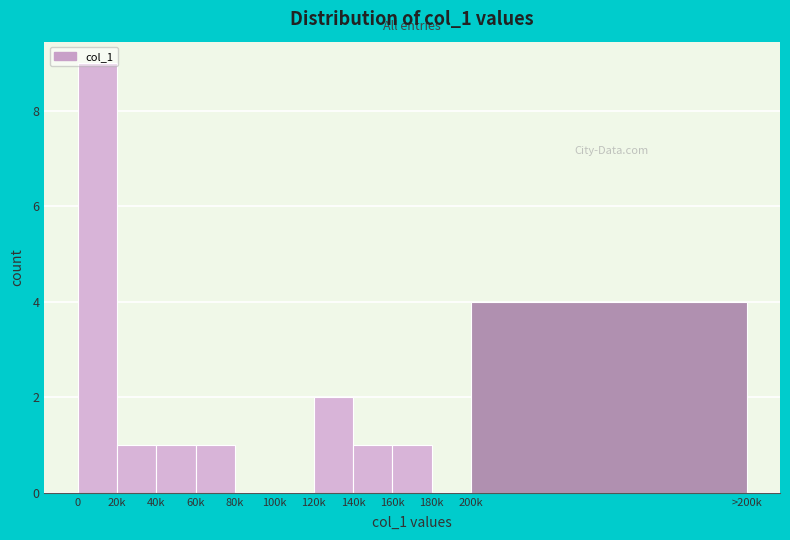

What is the sum of all values?

20